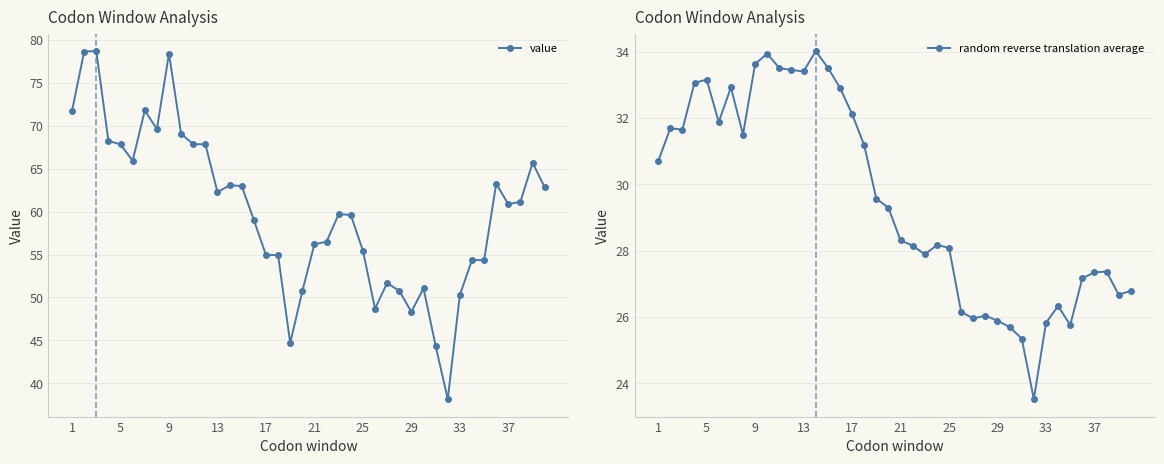

What is the lowest value of the value series?

38.1